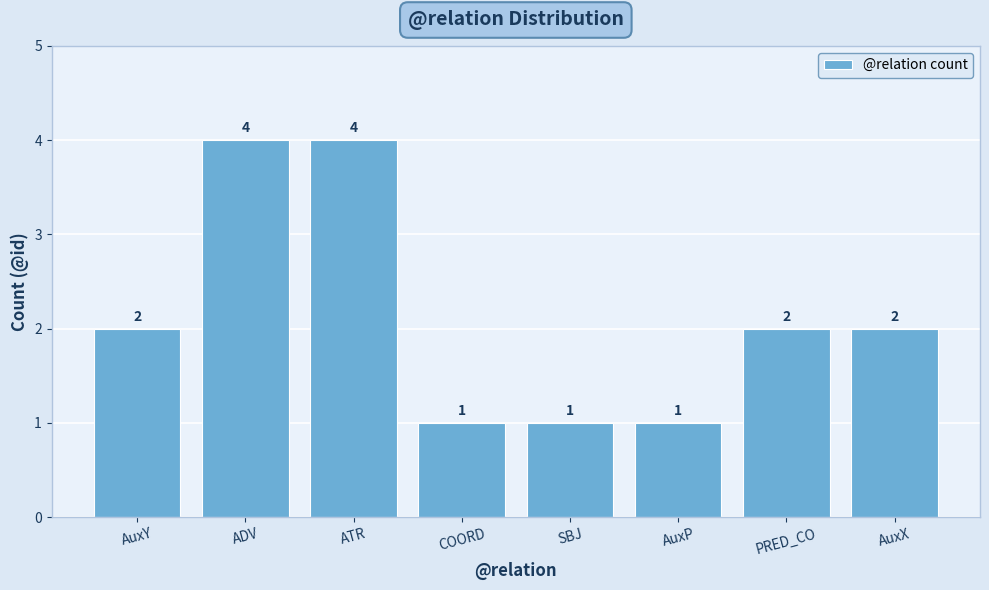

What is the maximum value shown in the chart?

4